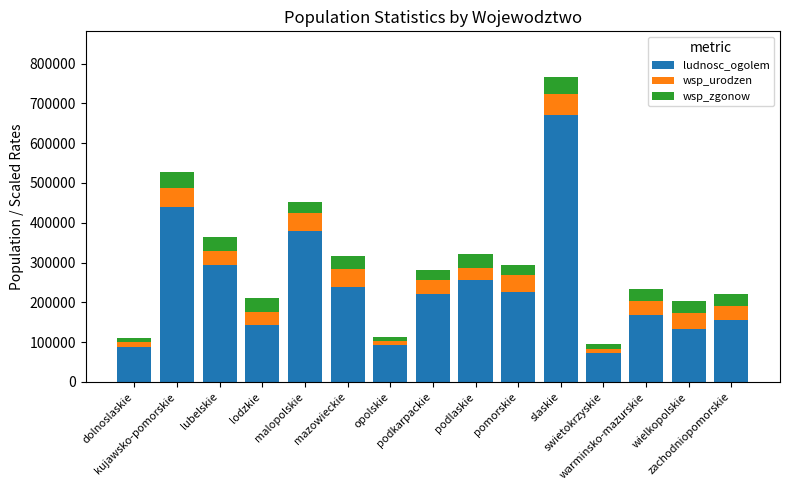

What is the maximum value for ludnosc_ogolem?

670239